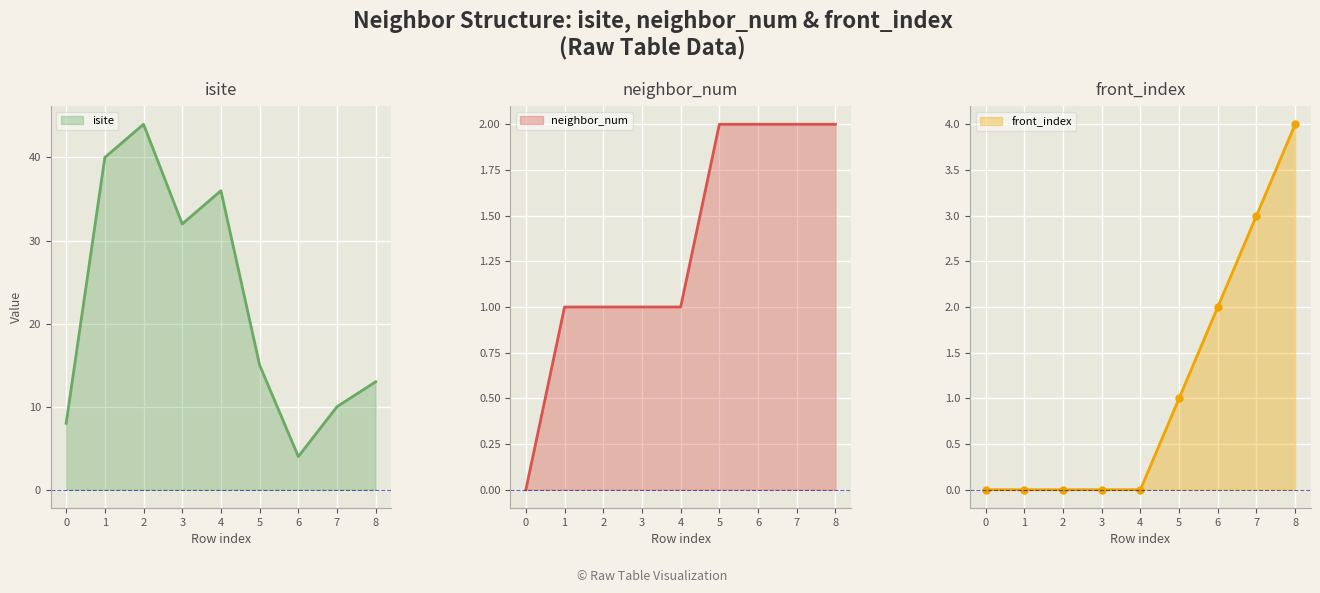

Rank the series by their maximum value, from lowest to highest.

neighbor_num, front_index, isite